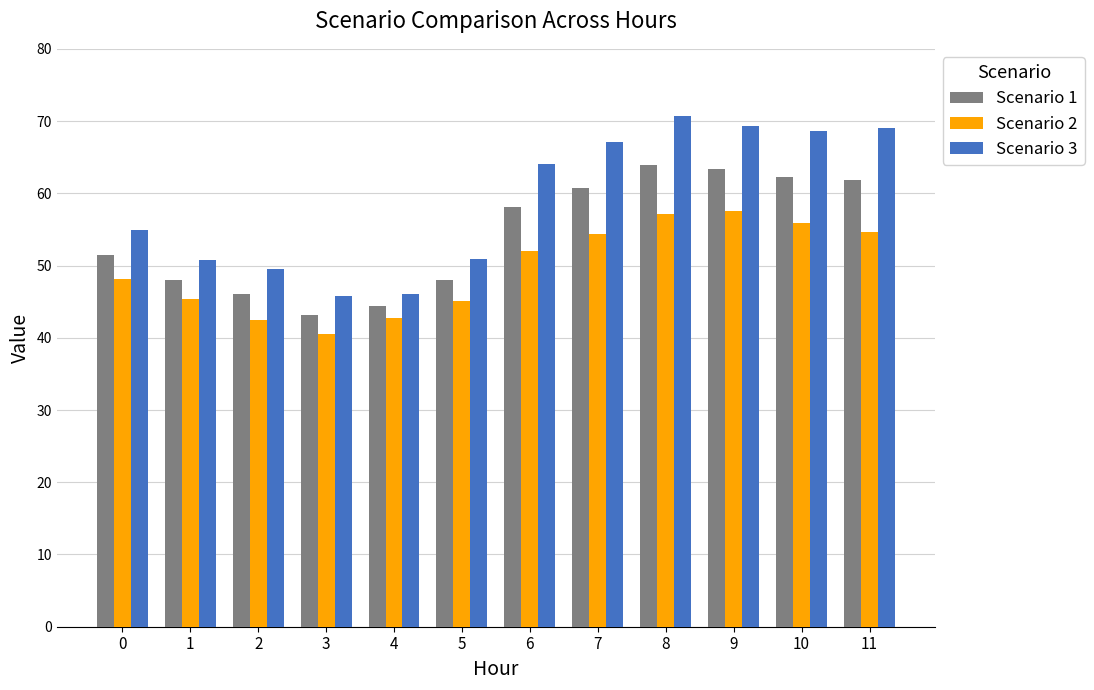

What is the difference between the highest and lowest values at 4?

3.2